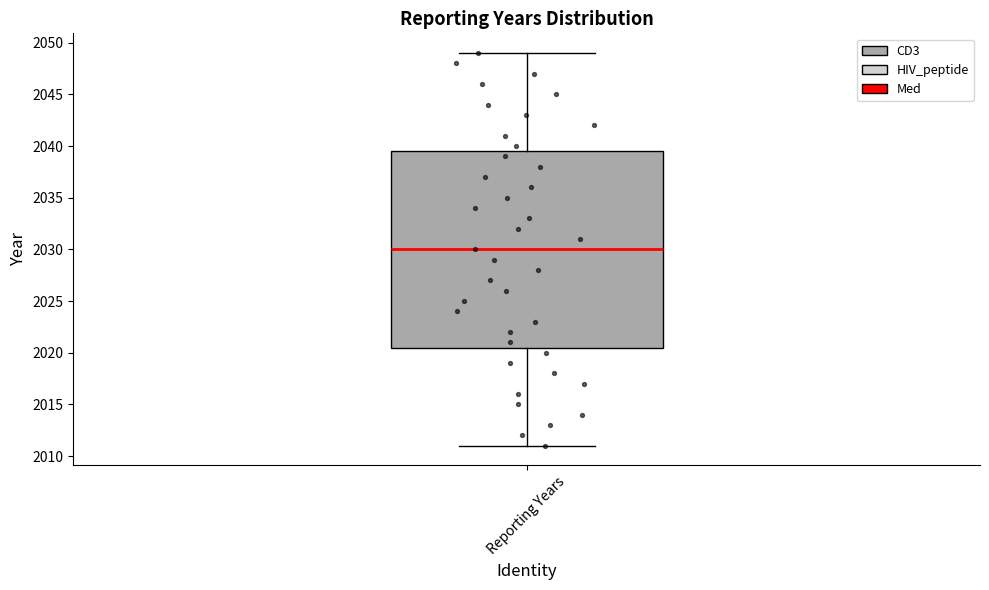

Where is the lower edge of the box for Reporting Years on the y-axis? The values are not printed on the chart, so give them approximately, as read against the axis.

2020.5